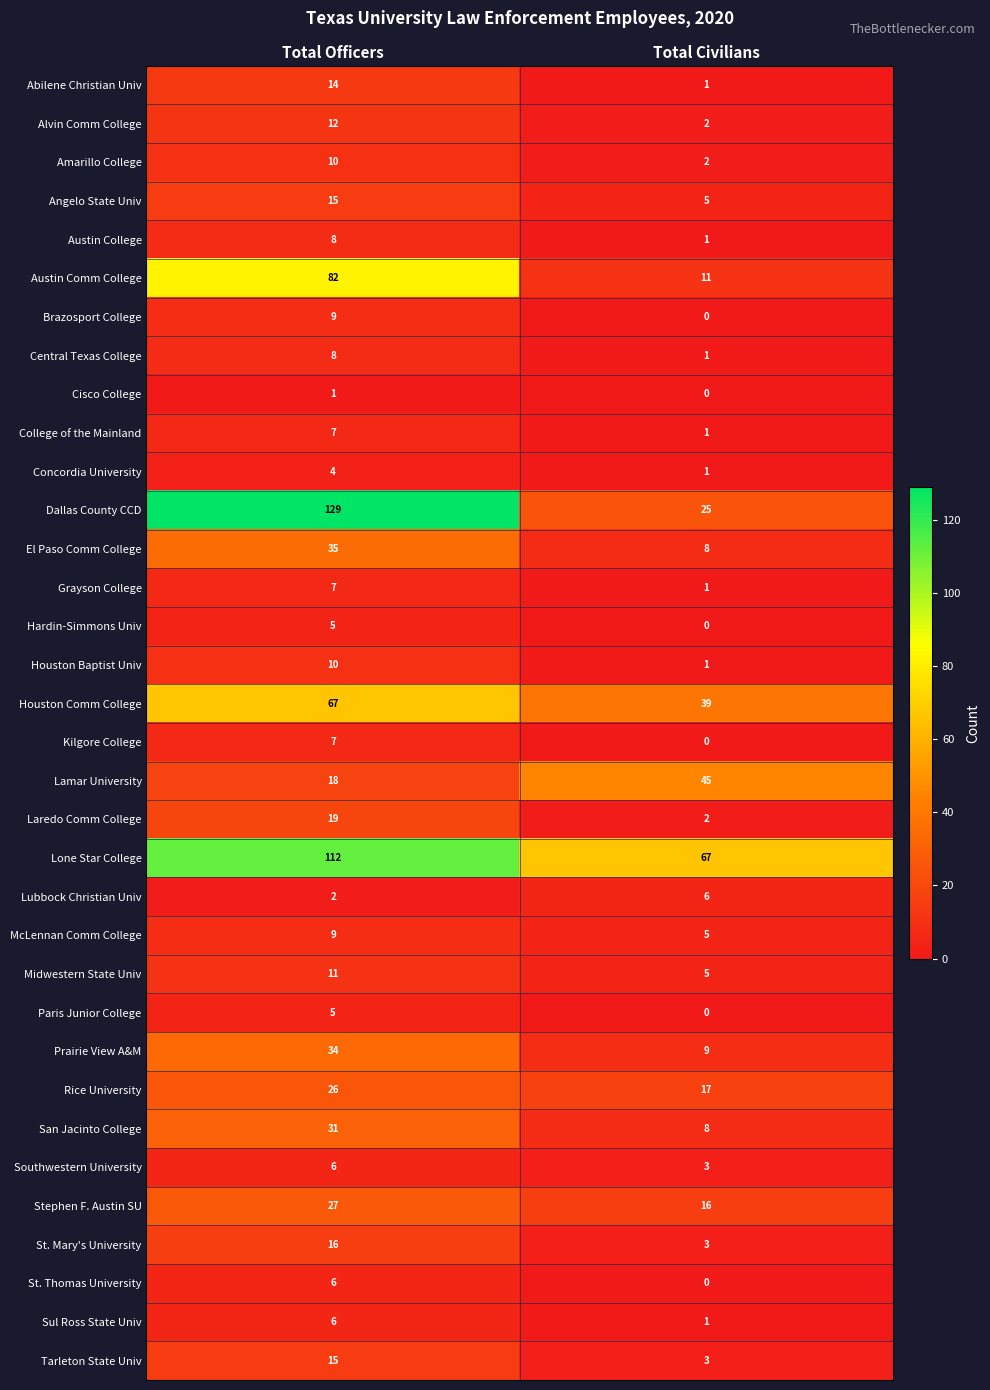

What is the sum of the Lamar University values at Total Officers and Total Civilians?

63